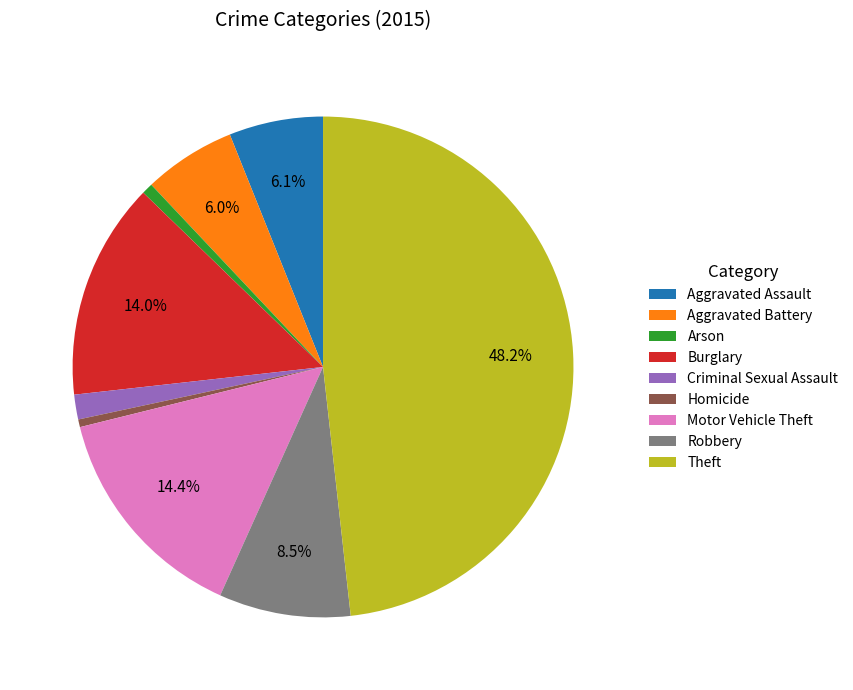

What portion of the pie excludes Robbery?

91.5%